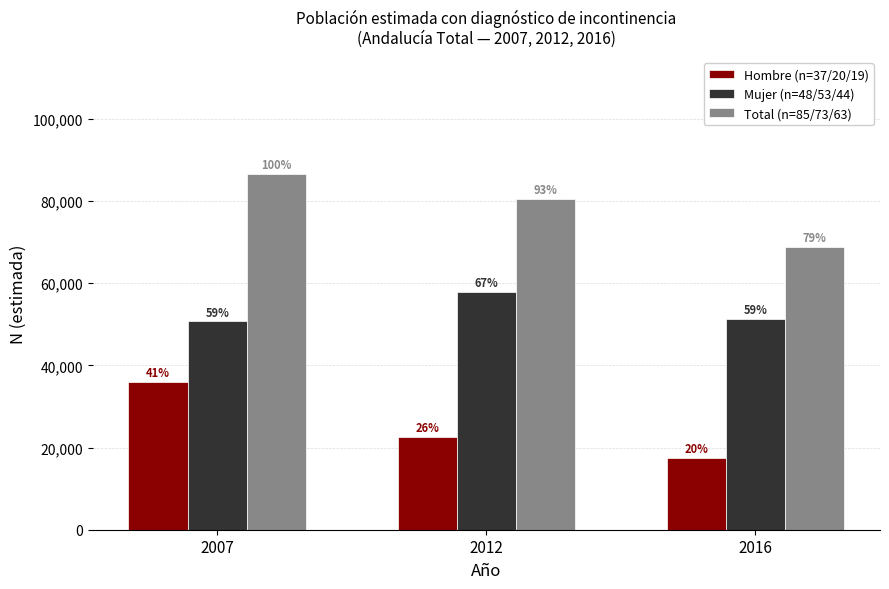

True or false: Hombre (n=37/20/19) has a value of 17516 at 2016.

True